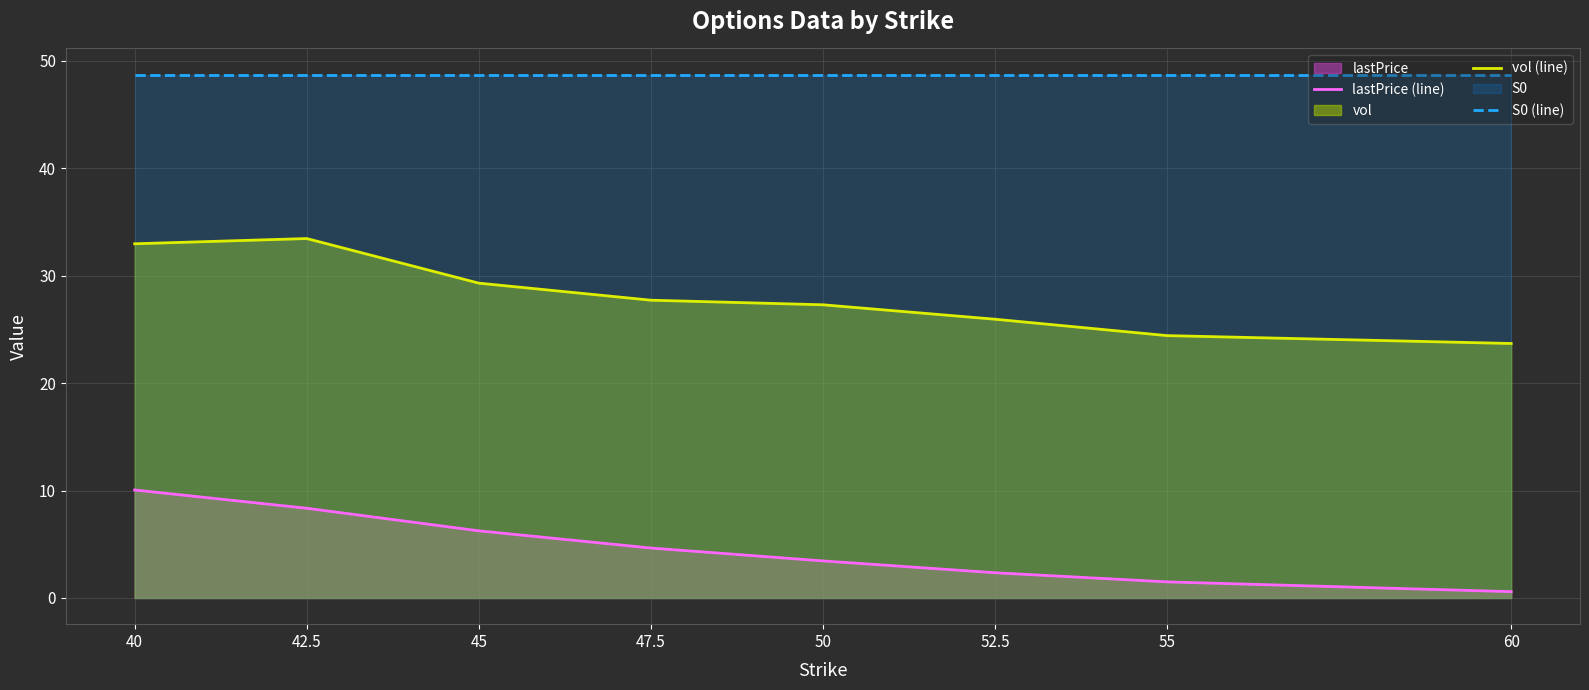

True or false: vol (line) has more than 0 interior local peaks.

True